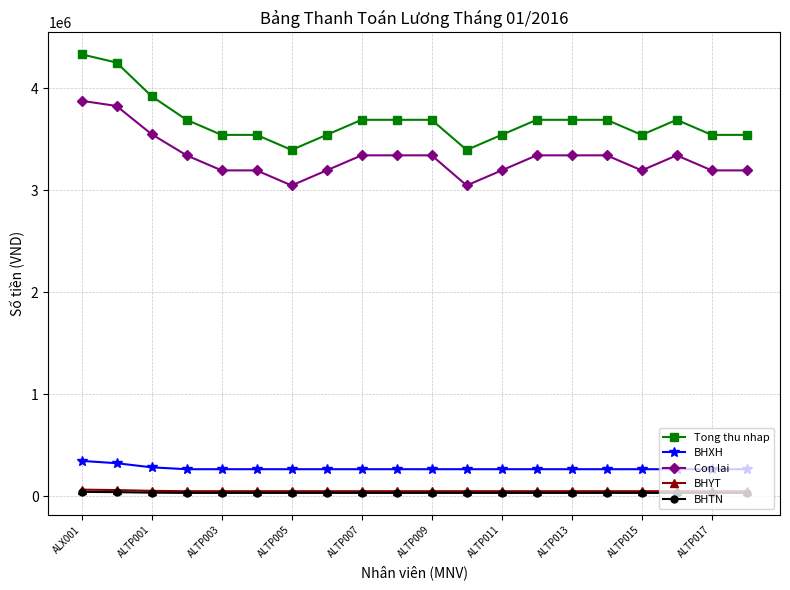

What is the value of the Con lai point at the 12th from the left?

3048355